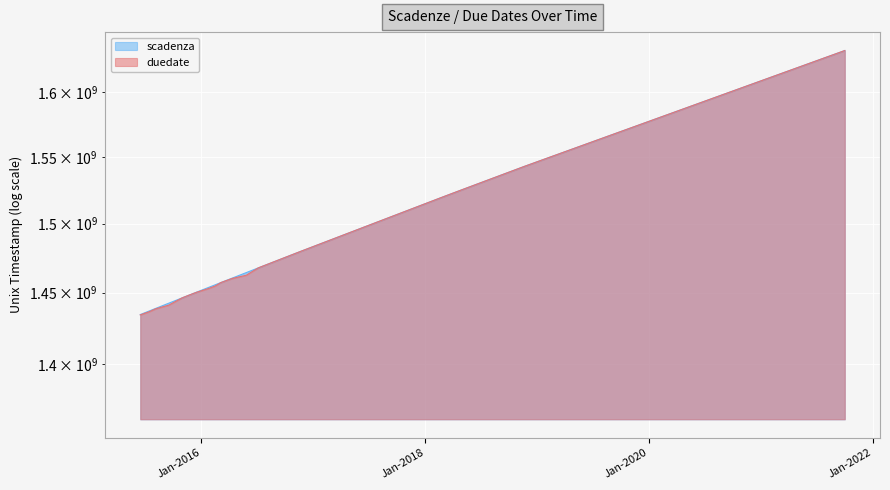

At which category is the sum across all series the highest?

2021-10